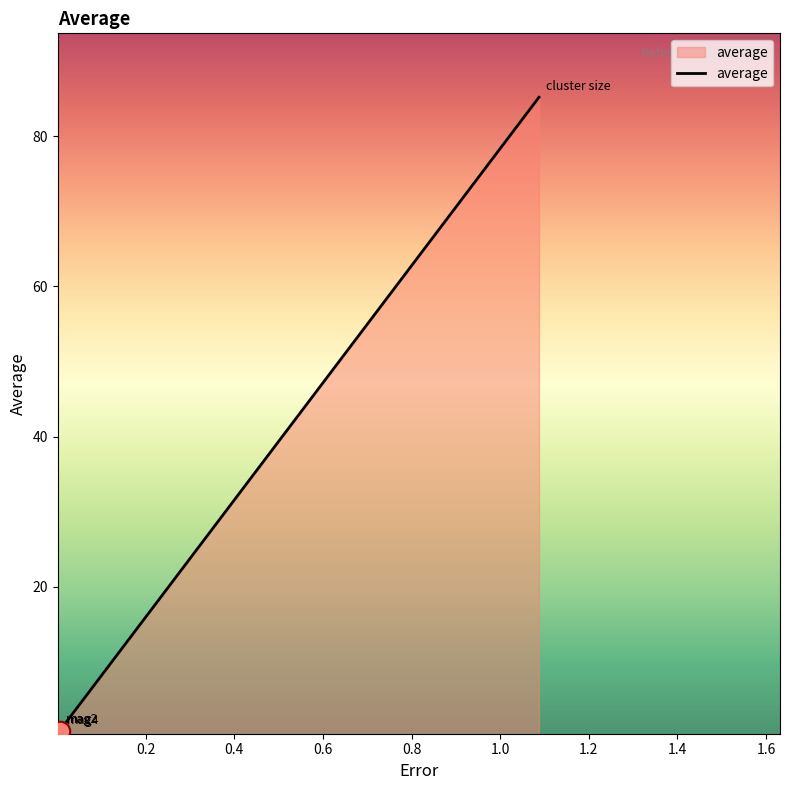

True or false: the data has more than 1 interior local peaks.

False